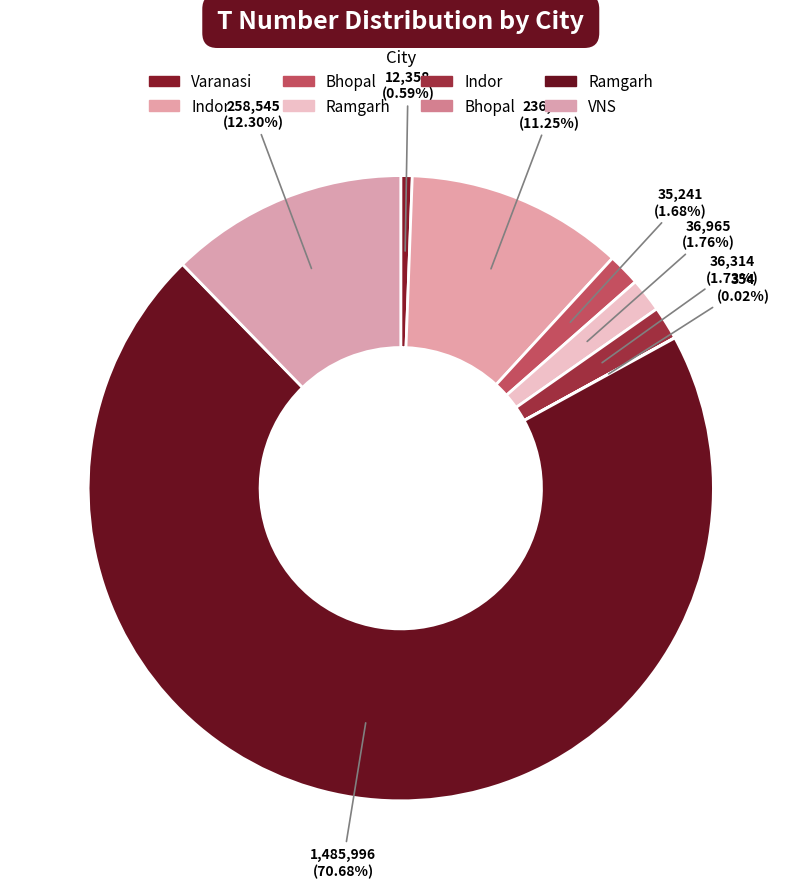

Rank the categories by value from lowest to highest.

Bhopal, Varanasi, Bhopal, Indor, Ramgarh, Indor, VNS, Ramgarh